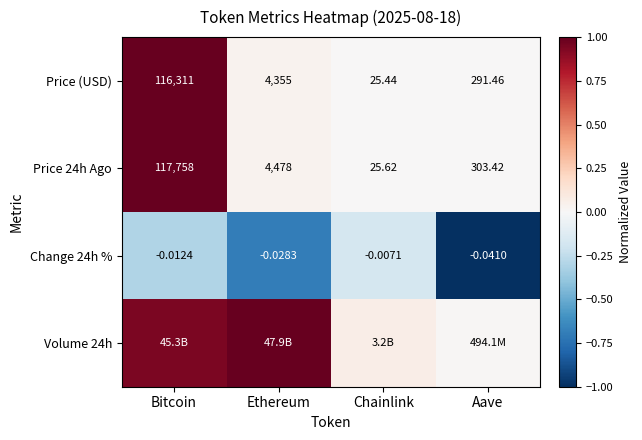

Where is Price 24h Ago nearest to the value 58891?

Ethereum